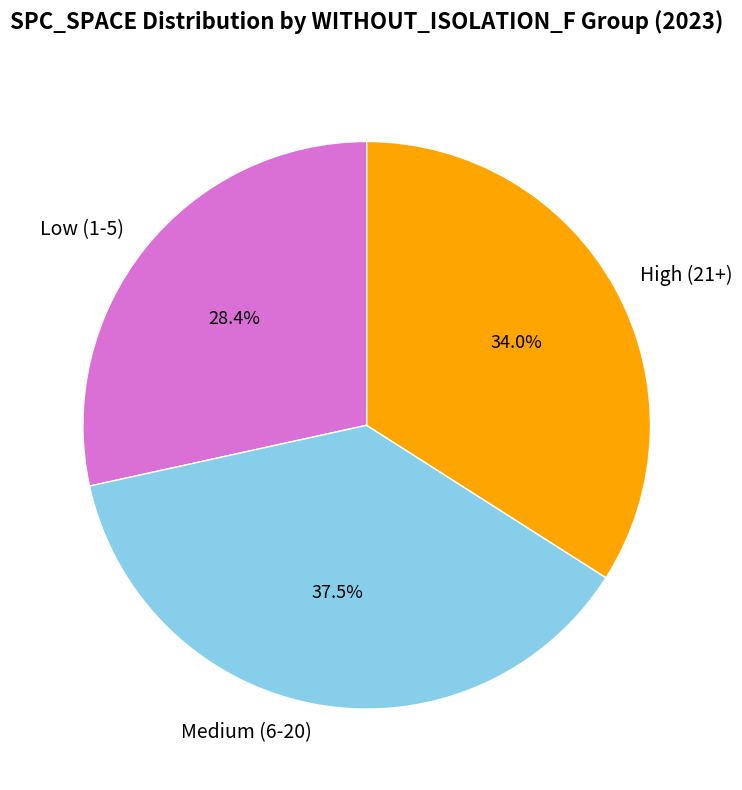

Combined, do Low (1-5) and Medium (6-20) account for over 50%?

Yes